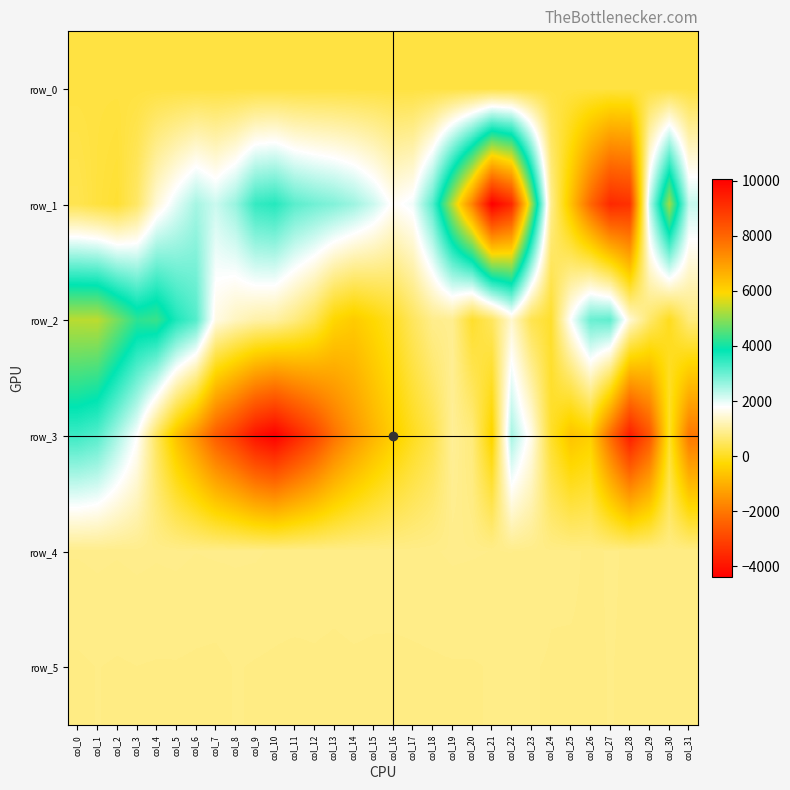

What is the difference between the second highest and minimum values in the row_0 series?

1.5